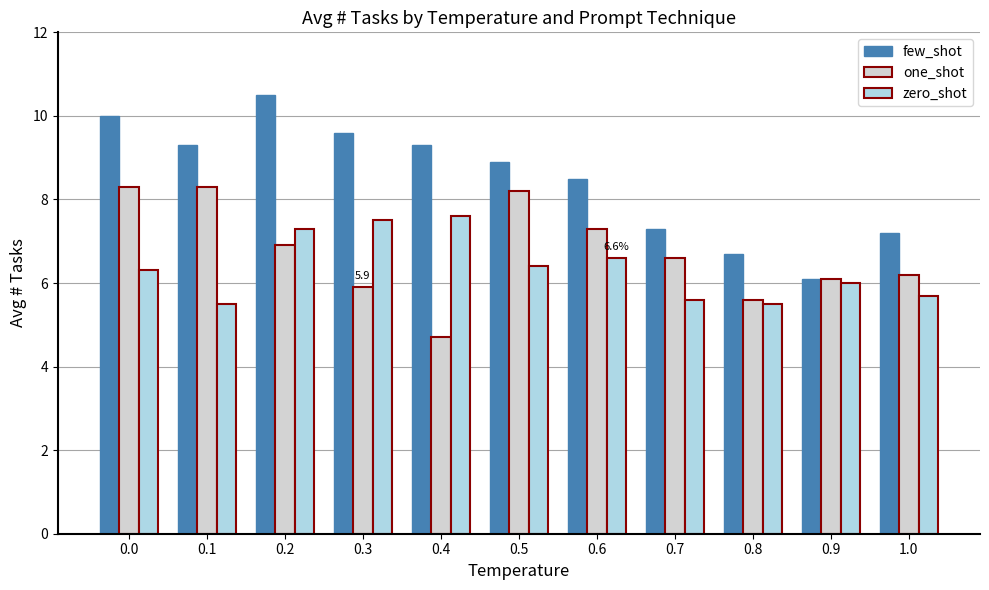

What is the sum of all zero_shot values?

70.0